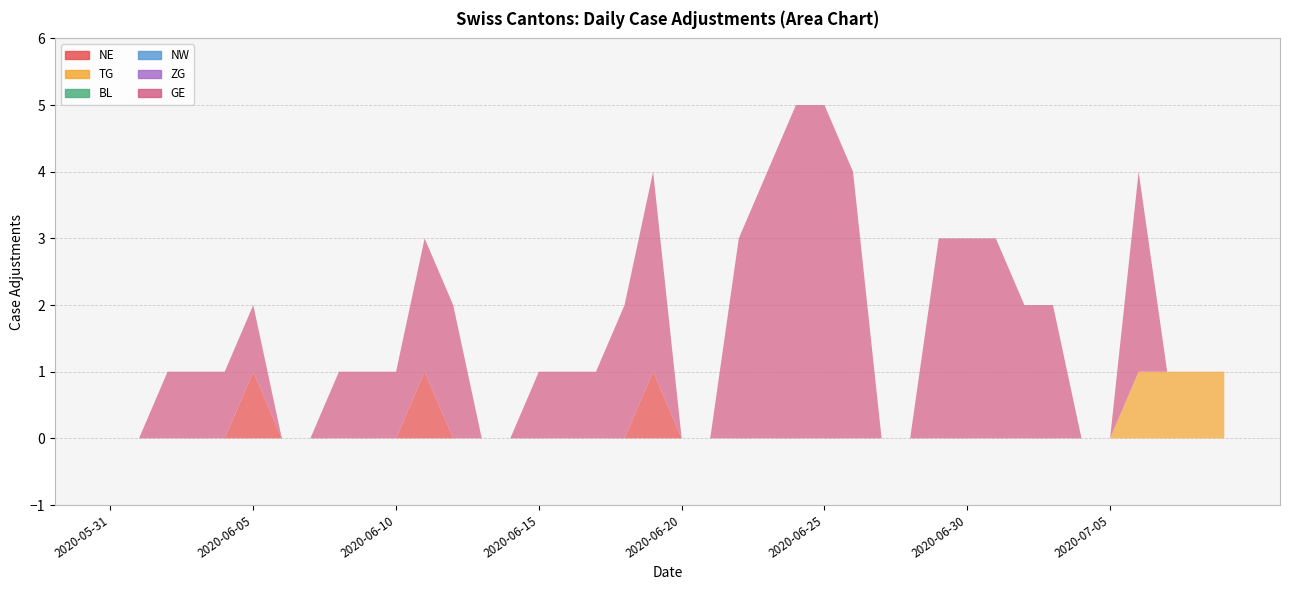

Reading left to right, what are all the values shown in this chart?

NE: 0	0	0	0	0	1	0	0	0	0	0	1	0	0	0	0	0	0	0	1	0	0	0	0	0	0	0	0	0	0	0	0	0	0	0	0	0	0	0	0
TG: 0	0	0	0	0	0	0	0	0	0	0	0	0	0	0	0	0	0	0	0	0	0	0	0	0	0	0	0	0	0	0	0	0	0	0	0	1	1	1	1
BL: 0	0	0	0	0	0	0	0	0	0	0	0	0	0	0	0	0	0	0	0	0	0	0	0	0	0	0	0	0	0	0	0	0	0	0	0	0	0	0	0
NW: 0	0	0	0	0	0	0	0	0	0	0	0	0	0	0	0	0	0	0	0	0	0	0	0	0	0	0	0	0	0	0	0	0	0	0	0	0	0	0	0
ZG: 0	0	0	0	0	0	0	0	0	0	0	0	0	0	0	0	0	0	0	0	0	0	0	0	0	0	0	0	0	0	0	0	0	0	0	0	0	0	0	0
GE: 0	0	1	1	1	1	0	0	1	1	1	2	2	0	0	1	1	1	2	3	0	0	3	4	5	5	4	0	0	3	3	3	2	2	0	0	3	0	0	0